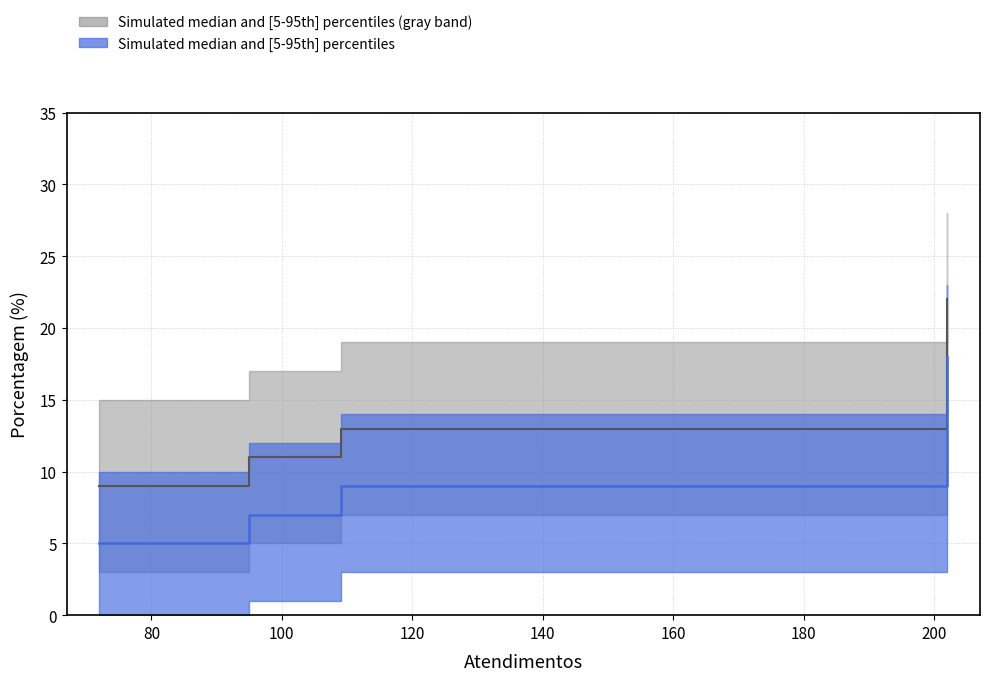

True or false: the data shows 6 at SPAL JUNDIAÍ.

False